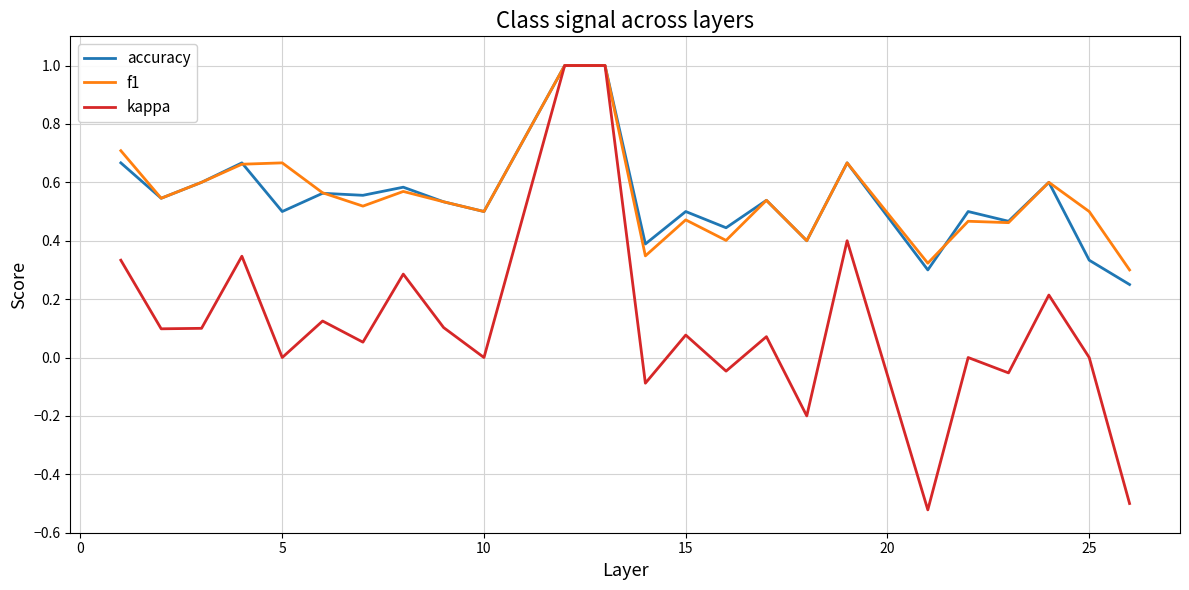

What is the highest value of the accuracy series?

1.0